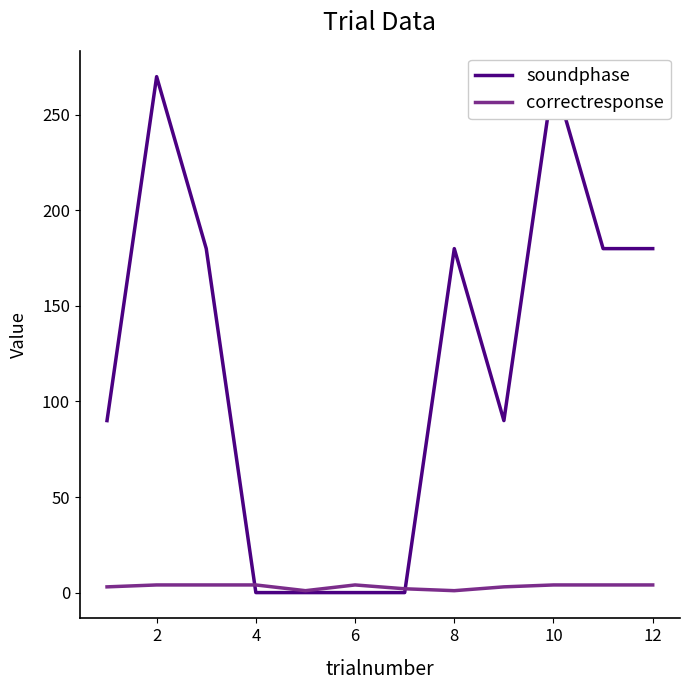

Reading left to right, list all the values displayed in this chart.

soundphase: 90	270	180	0	0	0	0	180	90	270	180	180
correctresponse: 3	4	4	4	1	4	2	1	3	4	4	4